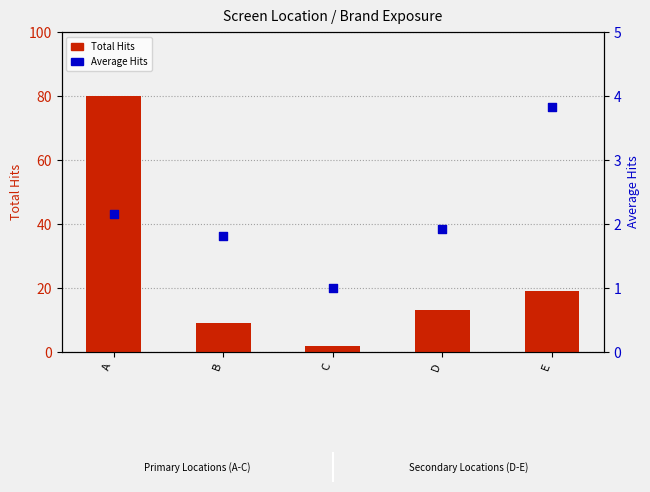

Is the value of Total Hits at A greater than the value of Average Hits at B?

Yes